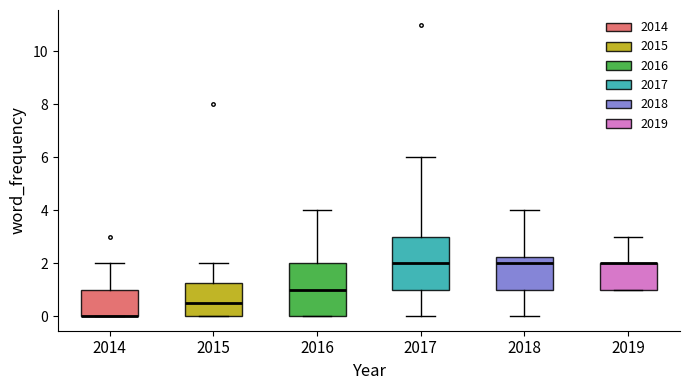

Where does the median line of the box at x = 2015 sit on the y-axis? The values are not printed on the chart, so give them approximately, as read against the axis.

0.6